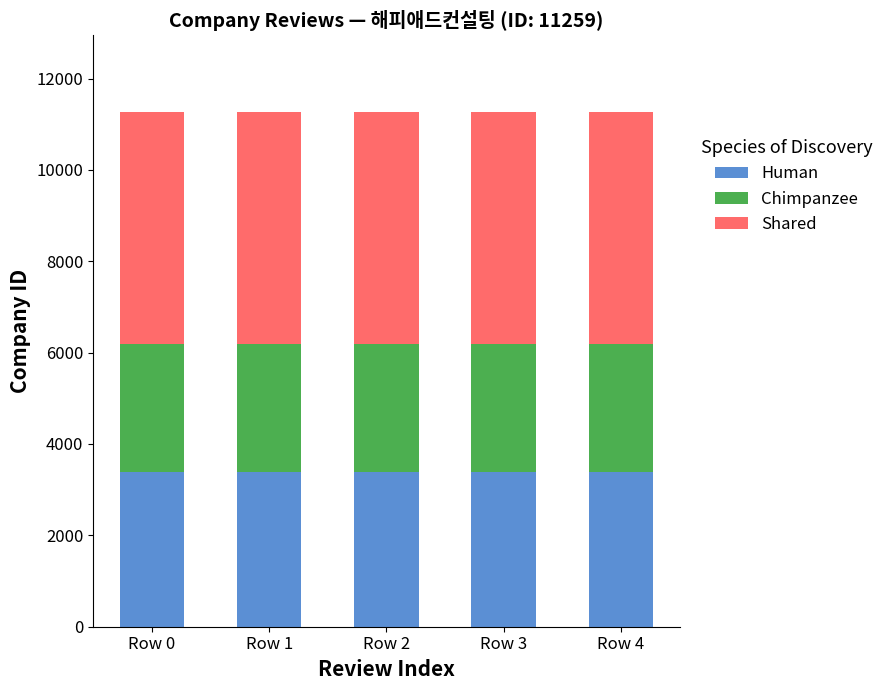

Does the chart contain any negative values?

No